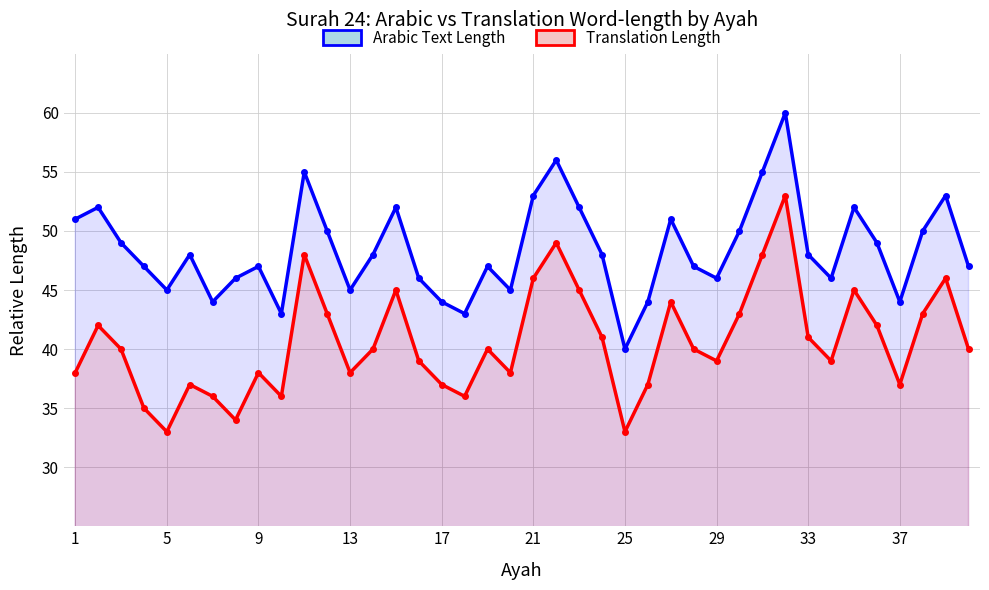

What is the value of the Arabic Text Length point at the 32nd from the left?

60